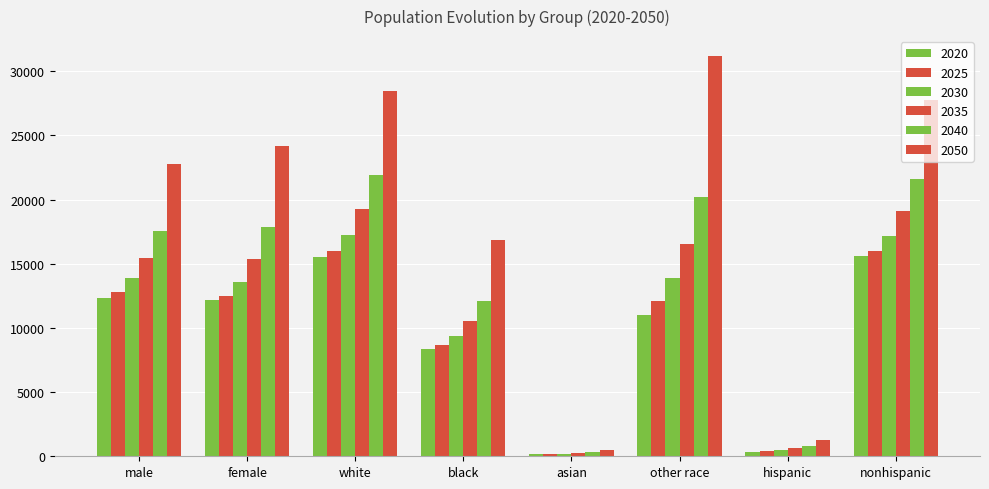

At which label does 2025 first exceed 12506?

male